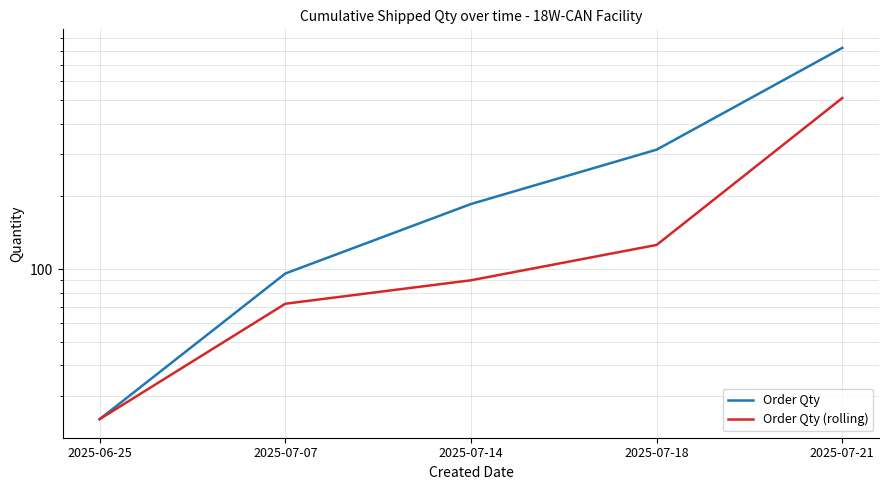

The Order Qty (rolling) series shows 126 at 2025-07-18. True or false?

True